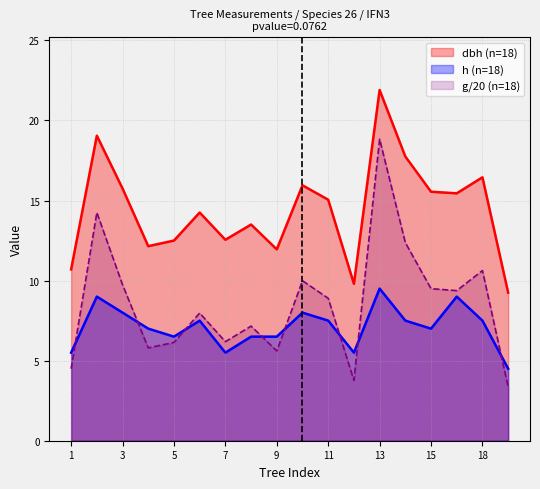

At which category is the sum across all series the highest?

13